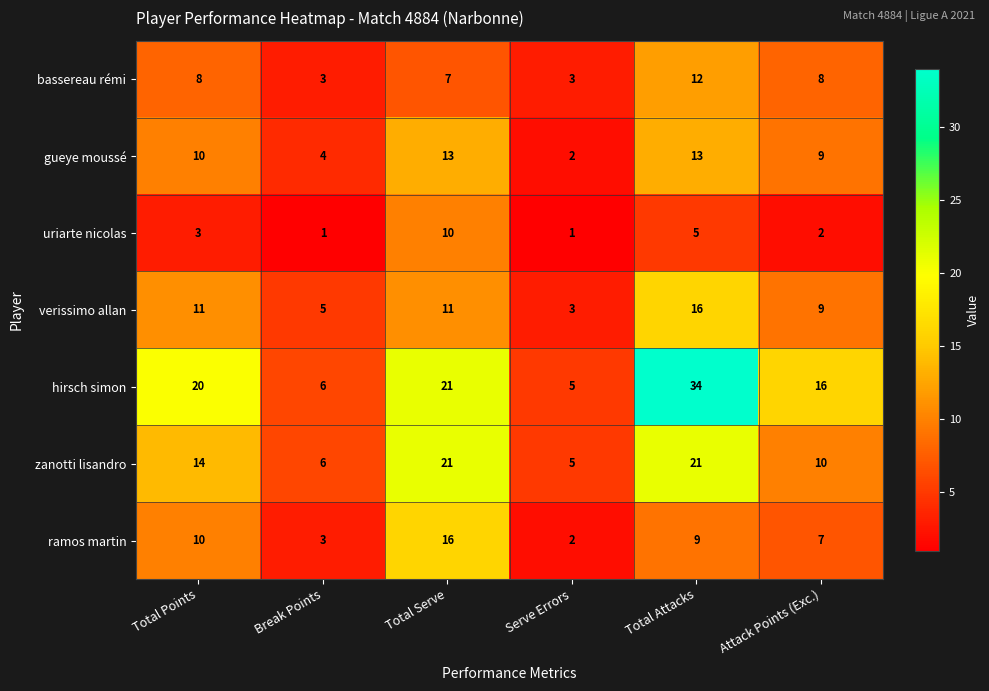

Which series has the largest total across all categories?

hirsch simon